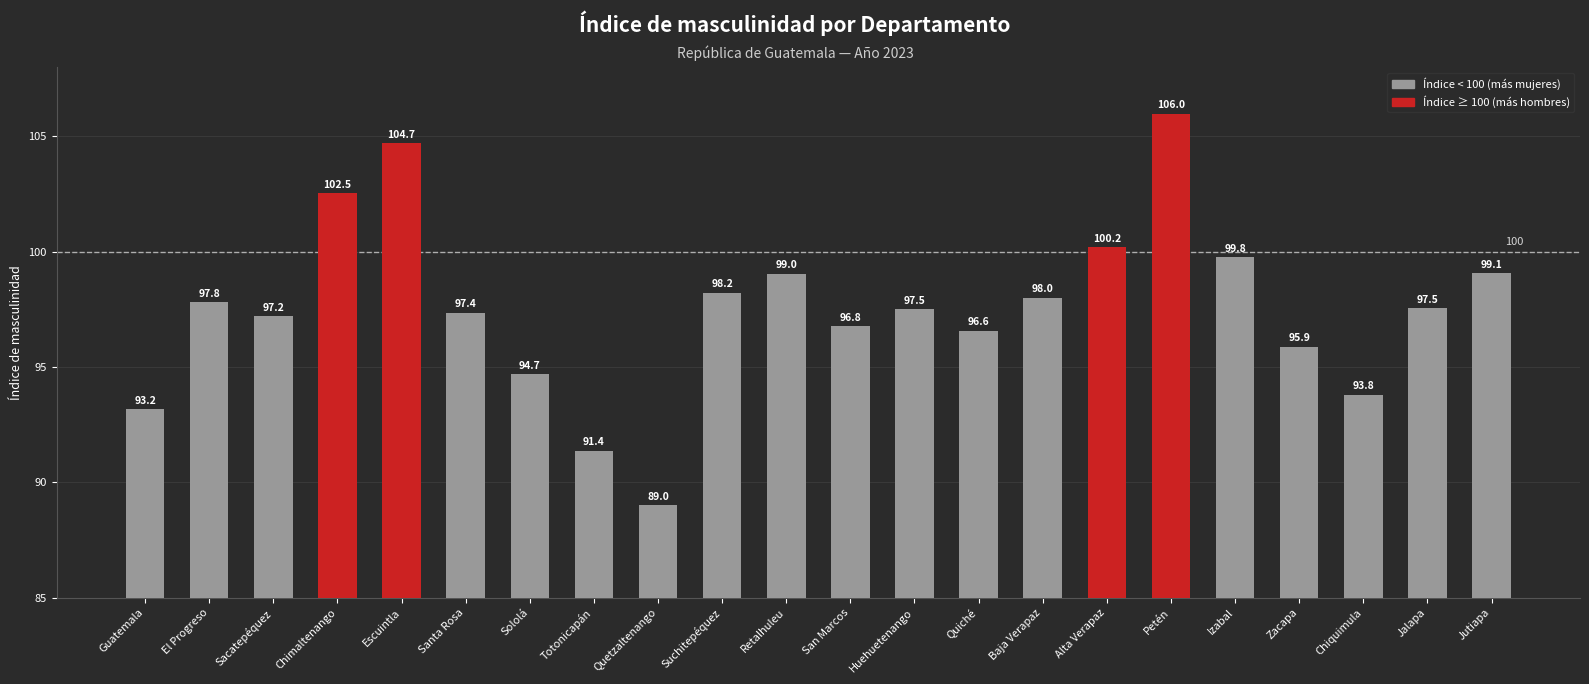

At which label does the data first exceed 97?

El Progreso